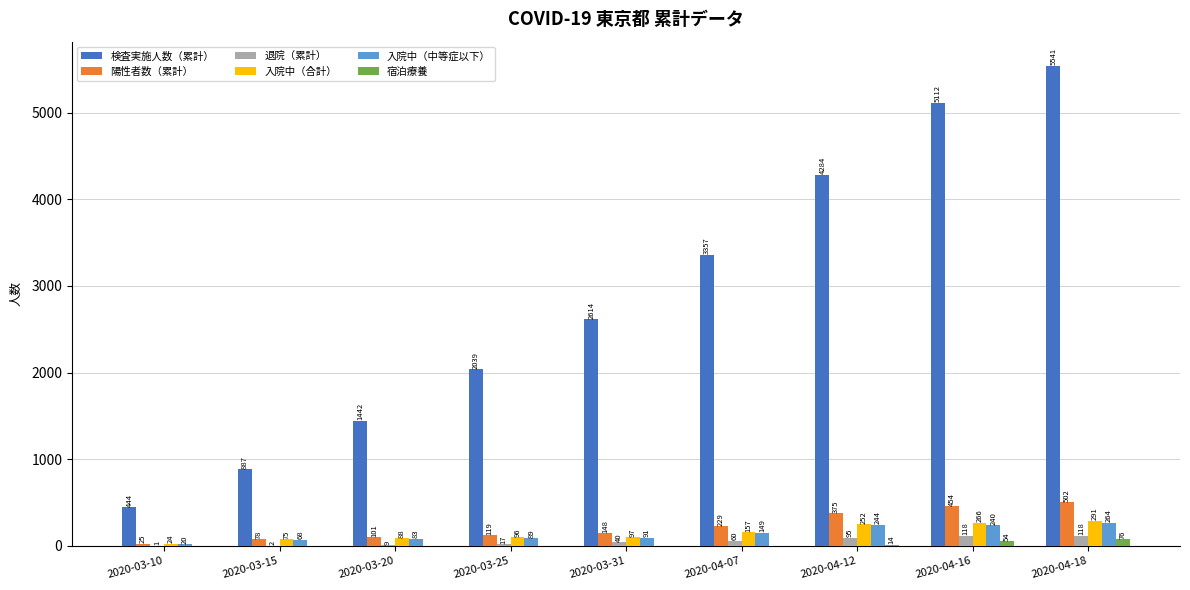

Which category has the highest value across all series?

2020-04-18